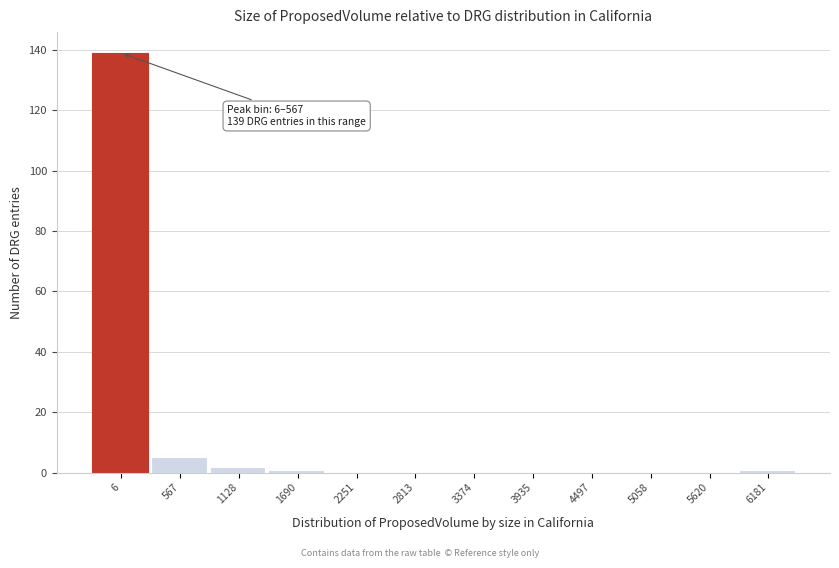

Reading right to left, transcribe all the data shown in this chart.

6181=1	5620=0	5058=0	4497=0	3935=0	3374=0	2813=0	2251=0	1690=1	1128=2	567=5	6=139